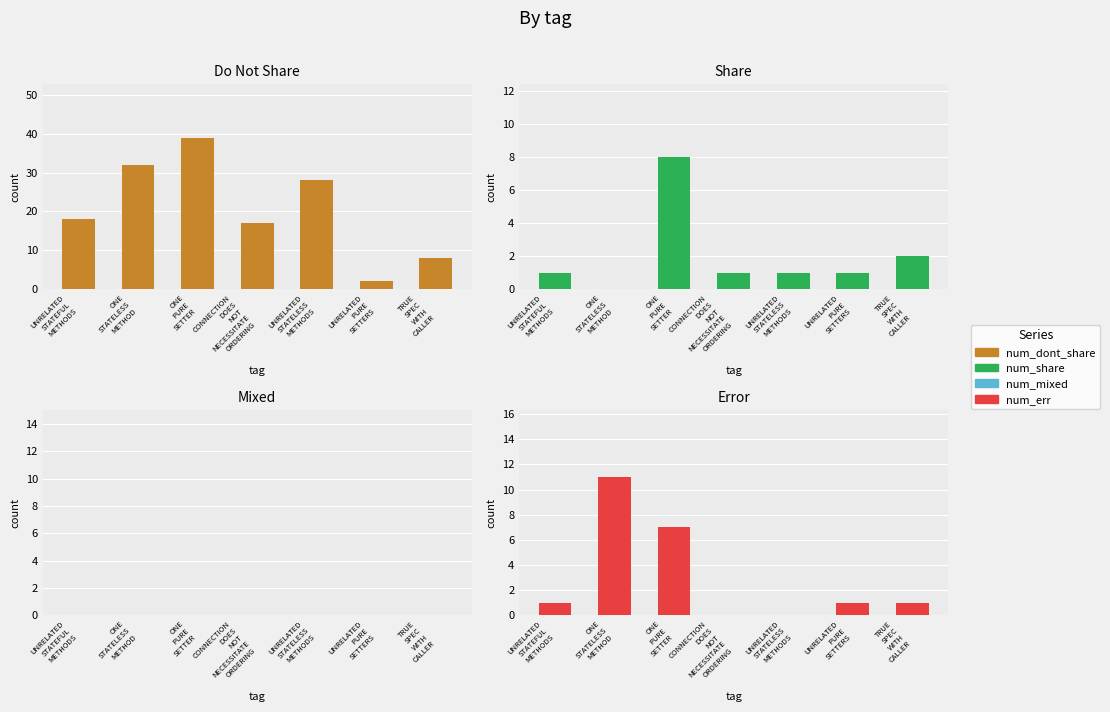

Rank the series by their maximum value, from highest to lowest.

Do Not Share, Error, Share, Mixed